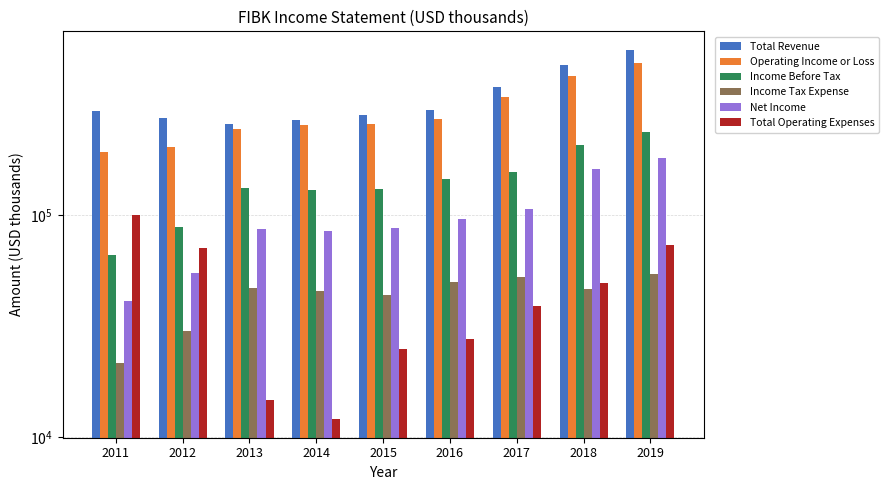

At which label does Income Tax Expense first exceed 46100?

2013